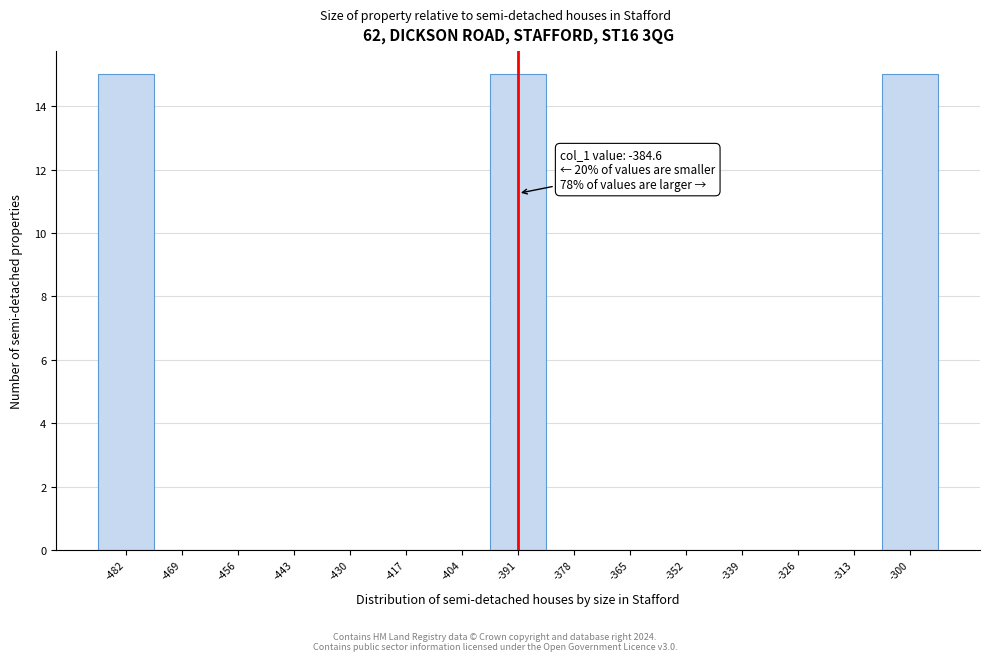

Reading right to left, list all the values displayed in this chart.

-300=15	-313=0	-326=0	-339=0	-352=0	-365=0	-378=0	-391=15	-404=0	-417=0	-430=0	-443=0	-456=0	-469=0	-482=15